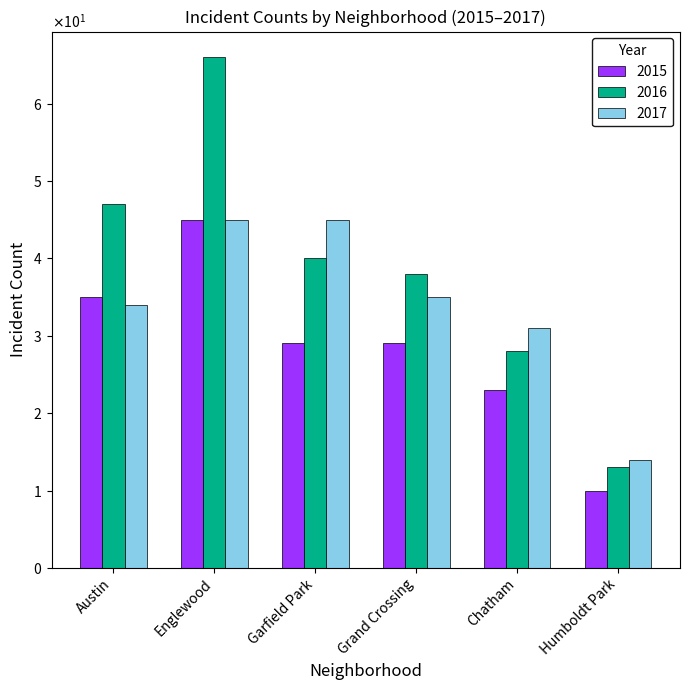

Reading left to right, what are all the values shown in this chart?

2015: 35	45	29	29	23	10
2016: 47	66	40	38	28	13
2017: 34	45	45	35	31	14